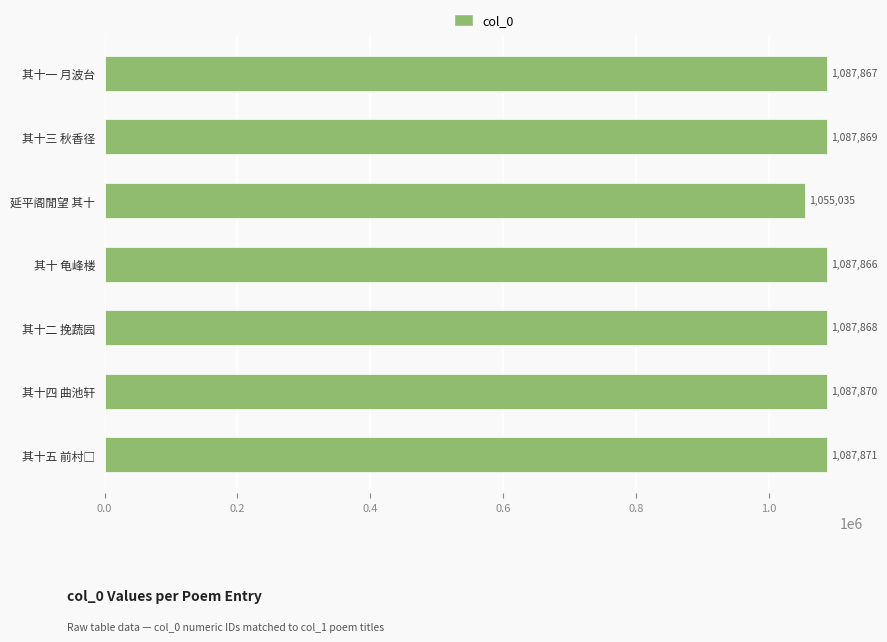

The chart shows a value of 1055035 at 延平阁閒望 其十. True or false?

True